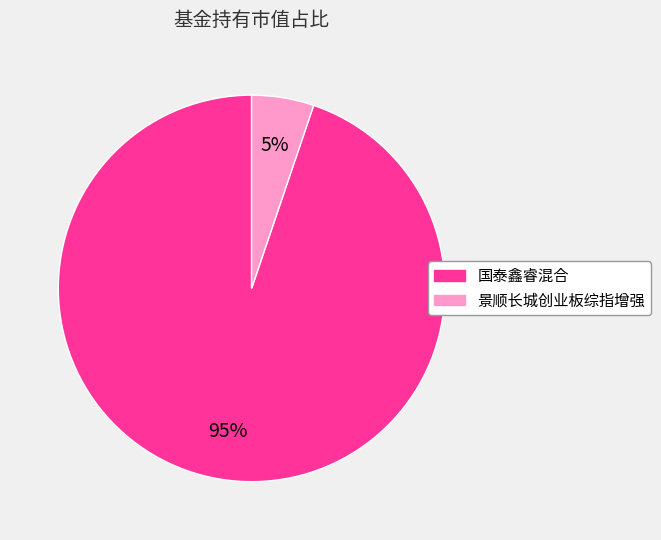

What is the largest slice in the pie chart?

国泰鑫睿混合